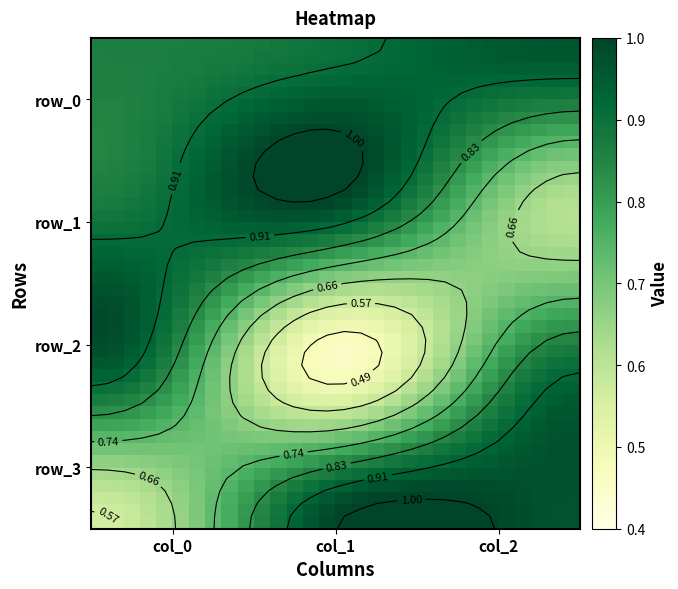

What is the smallest value displayed?

0.5